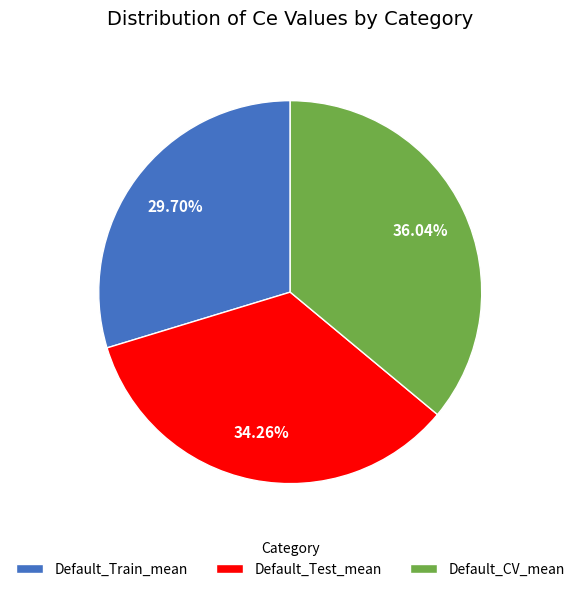

True or false: Default_Test_mean accounts for 26% of the total.

False